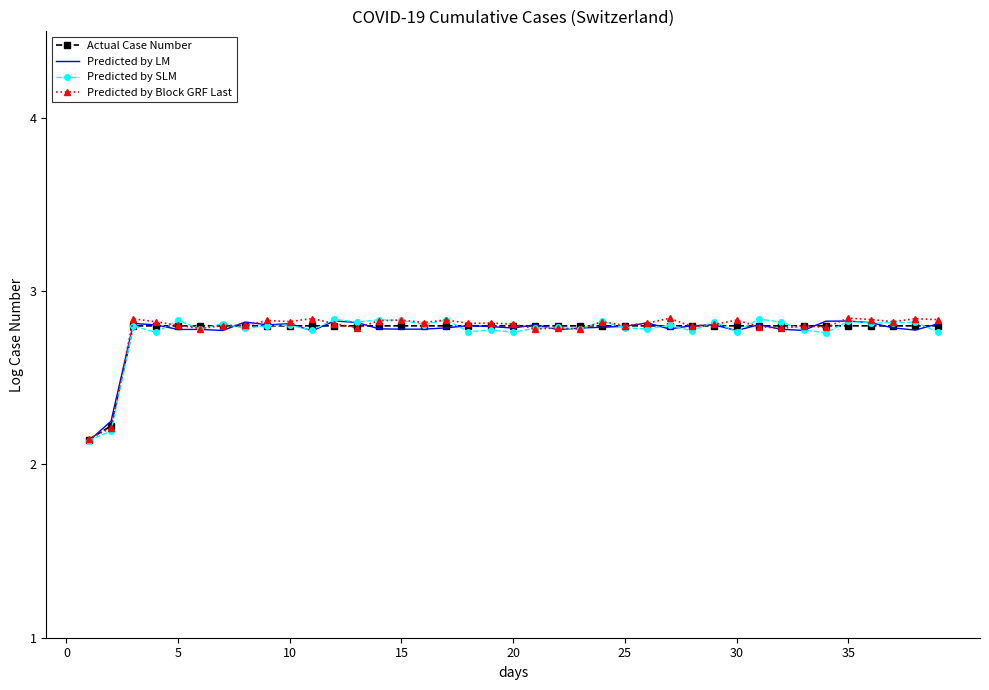

Which series ends up on top after the final intersection of Predicted by LM and Actual Case Number?

Predicted by LM